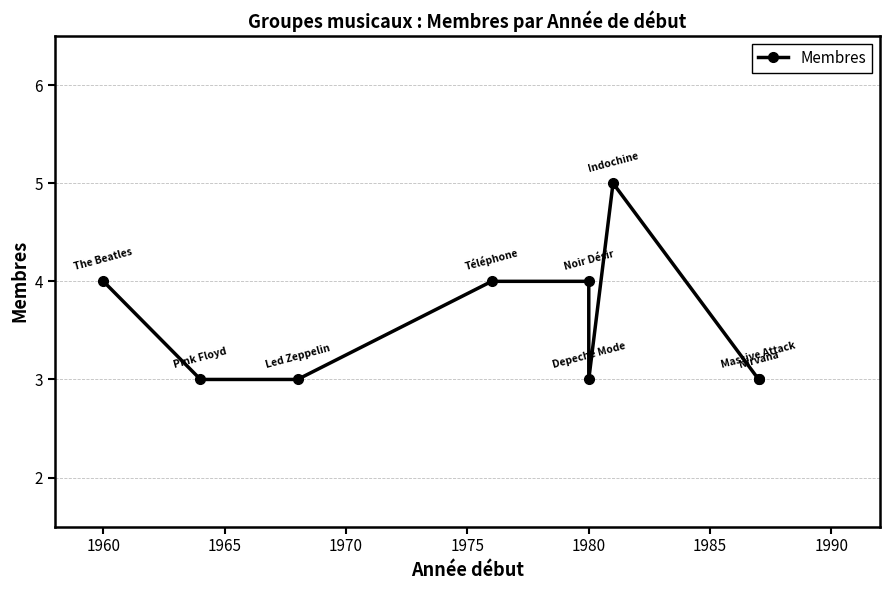

Reading right to left, transcribe all the data shown in this chart.

3	3	5	3	4	4	3	3	4